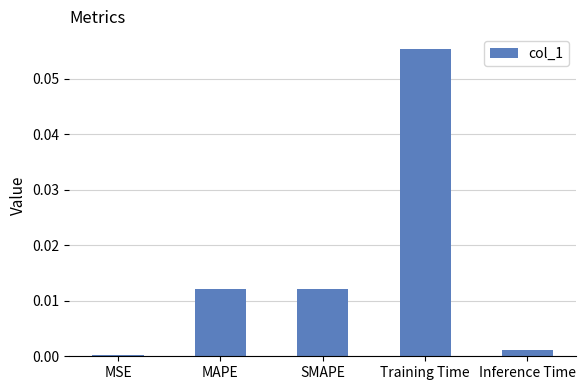

Between MSE and MAPE, which is larger?

MAPE